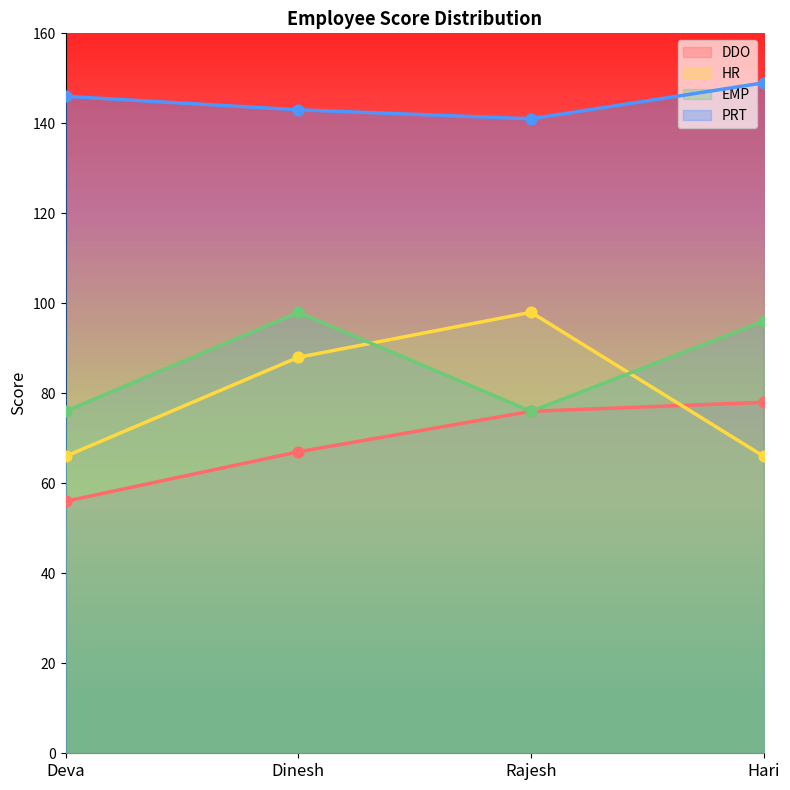

Which series has the largest total across all categories?

PRT